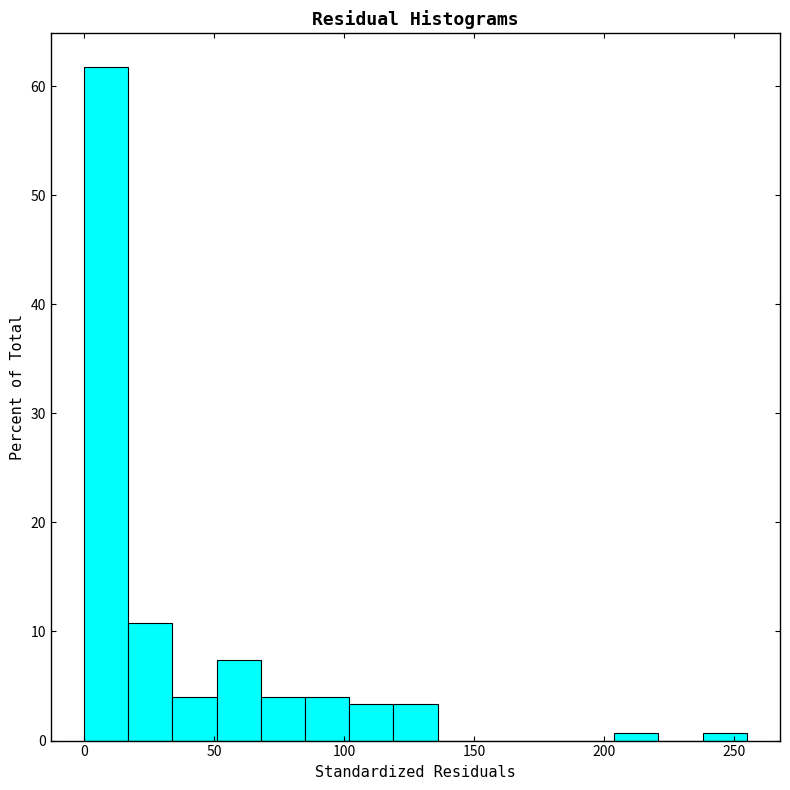

Around what value on the x-axis is the tallest bar? Give the approximate position of its centre, as read against the axis.

10